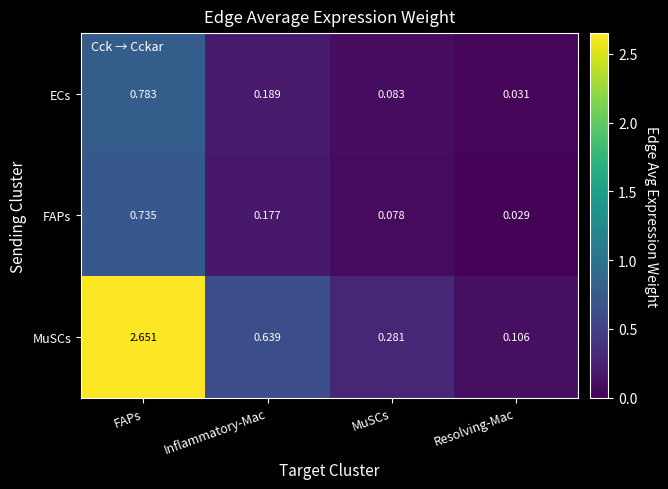

What is the total value across all series at Inflammatory-Mac?

1.0